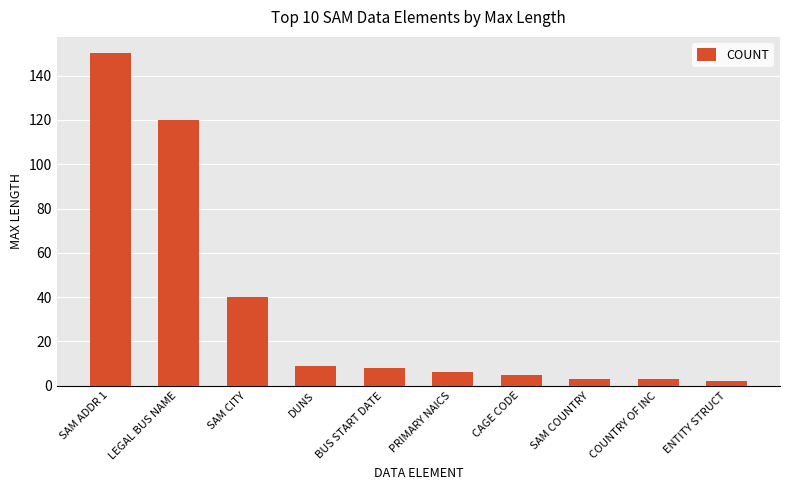

Reading left to right, extract all data points from this chart.

SAM ADDR 1=150	LEGAL BUS NAME=120	SAM CITY=40	DUNS=9	BUS START DATE=8	PRIMARY NAICS=6	CAGE CODE=5	SAM COUNTRY=3	COUNTRY OF INC=3	ENTITY STRUCT=2